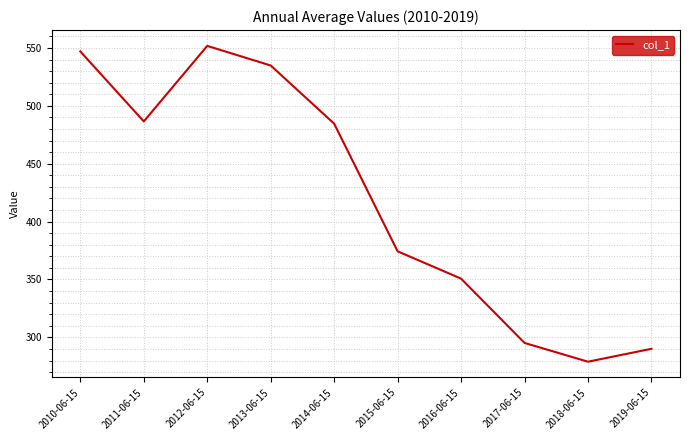

What is the smallest value displayed?

279.0